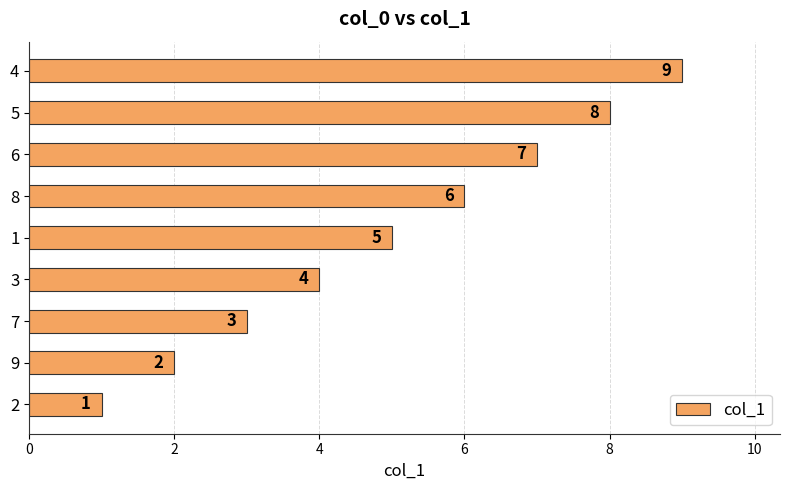

What is the ratio of the value at 5 to the value at 1?

1.6